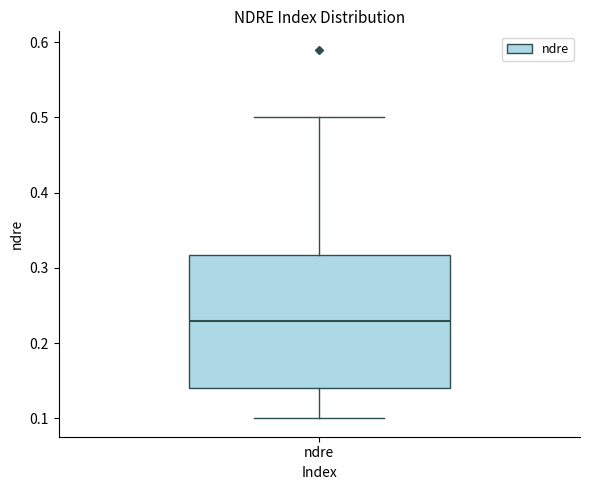

Where does the median line of the box for ndre sit on the y-axis? The values are not printed on the chart, so give them approximately, as read against the axis.

0.23